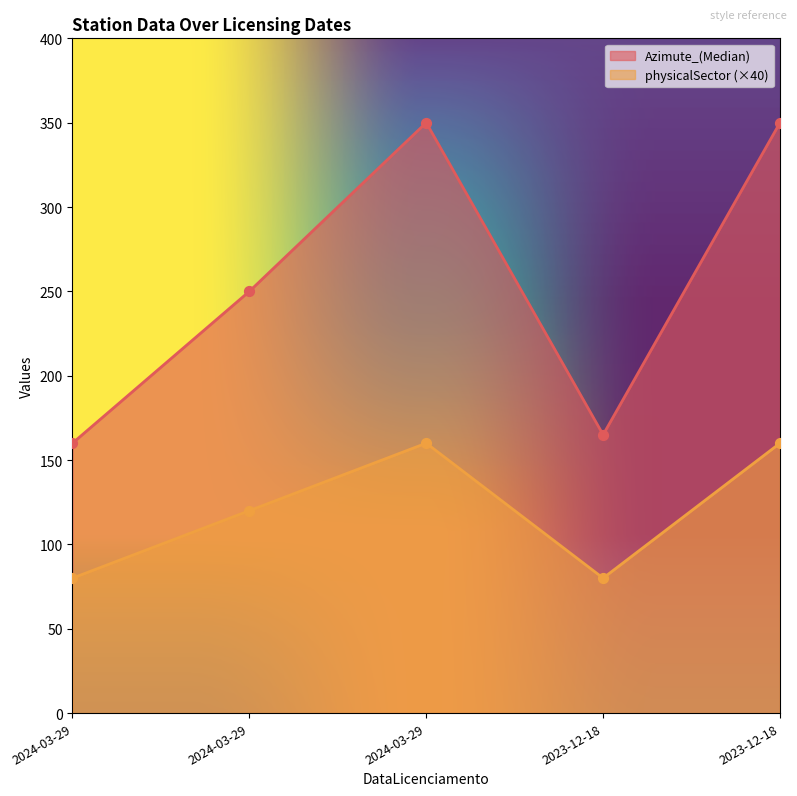

Which series contains the highest Y value?

Azimute_(Median)